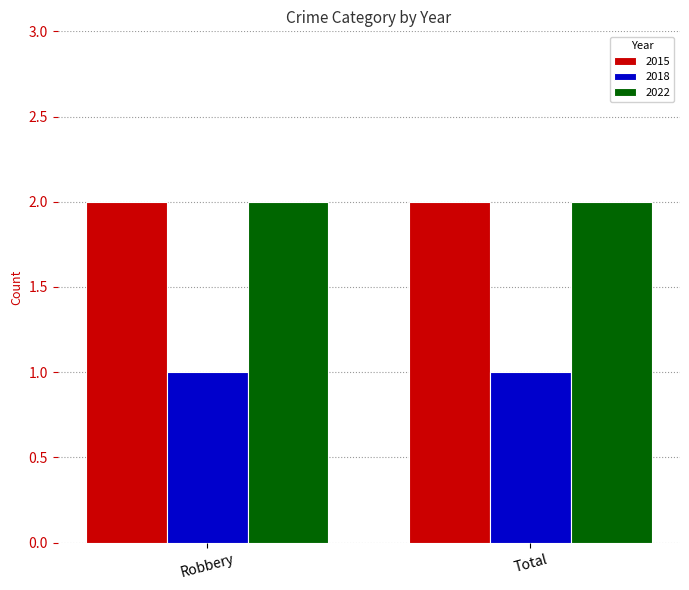

What is the spread (max minus min) of values at Total?

1